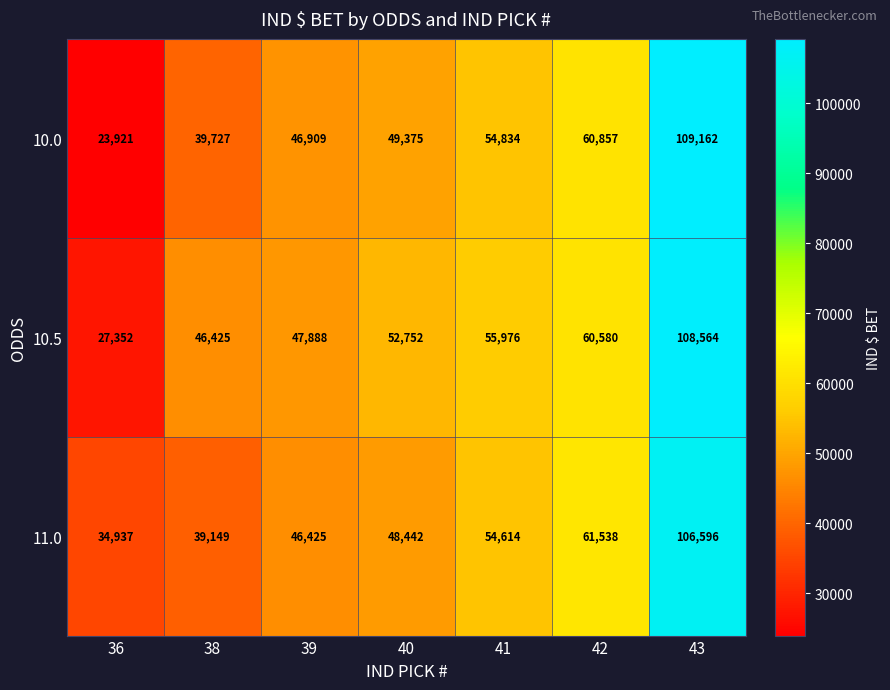

What is the average value of the 10.5 series?

57077